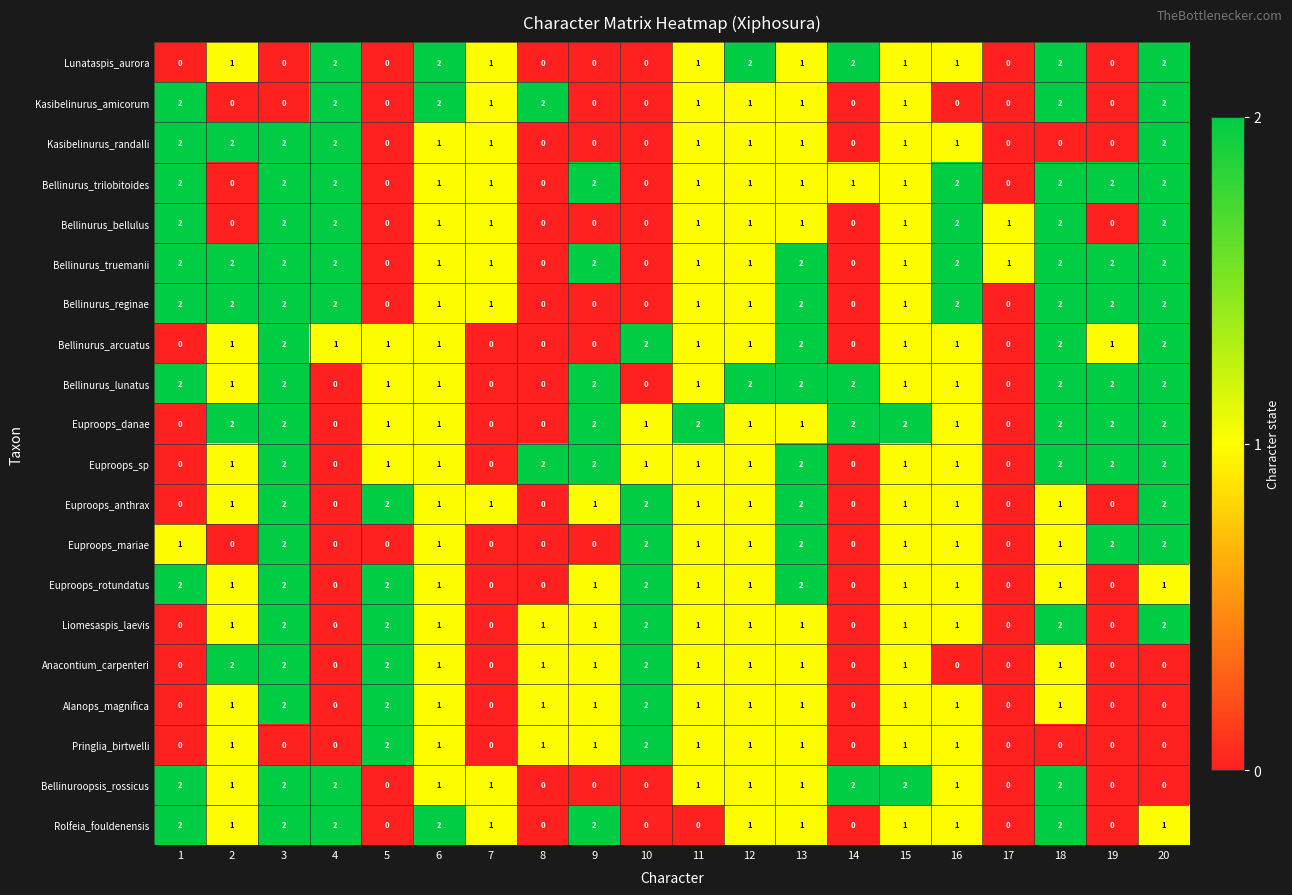

How many Euproops_sp values are between 1 and 2?

15